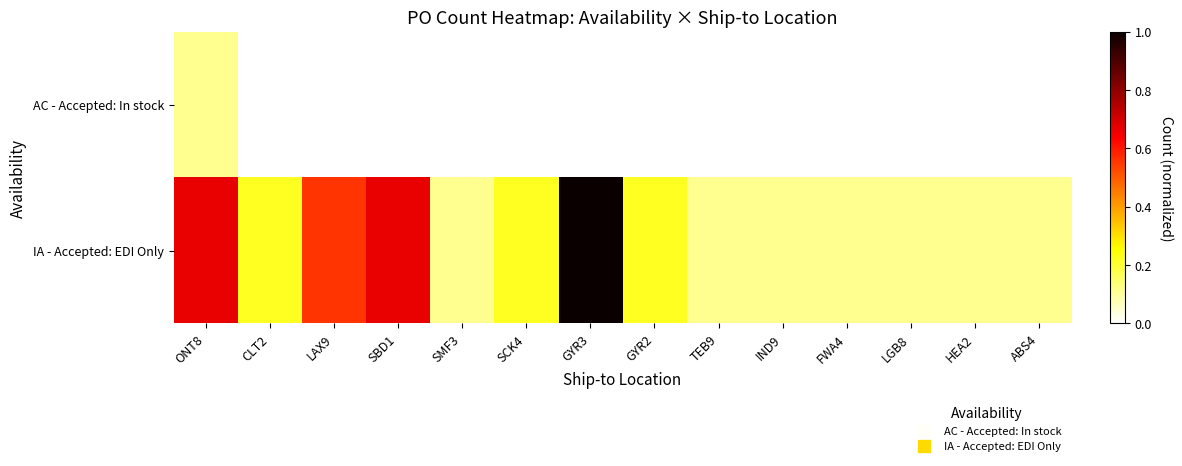

At which category is the sum across all series the highest?

GYR3